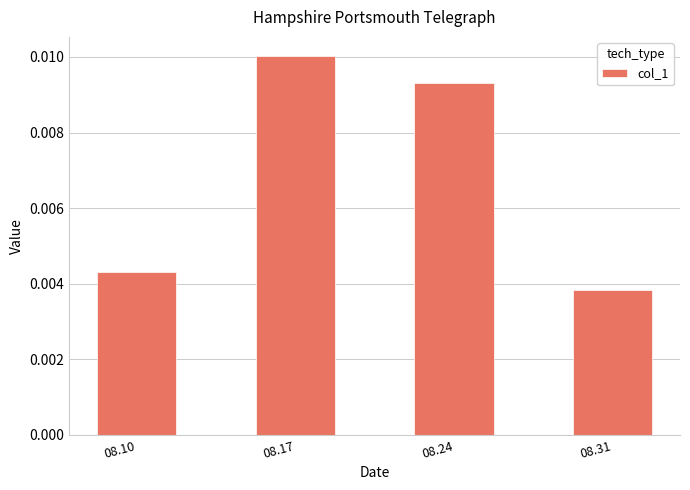

Rank the categories by value from lowest to highest.

08.31, 08.10, 08.24, 08.17